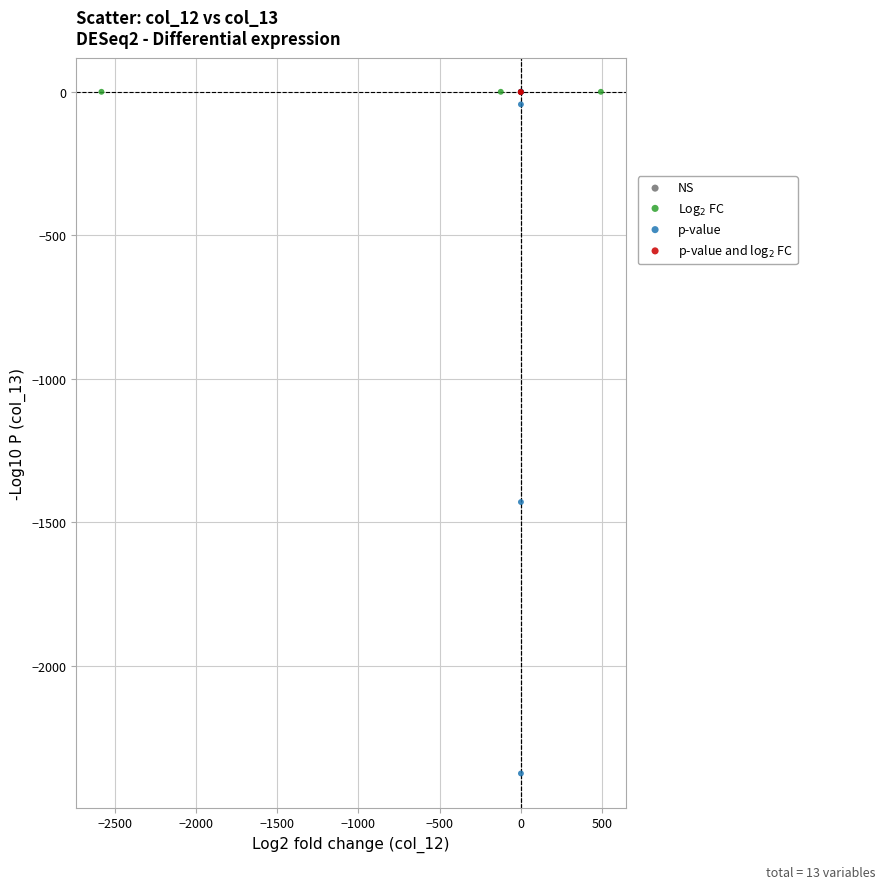

What are all the series names shown in the legend?

NS, Log$_2$ FC, p-value, p-value and log$_2$ FC